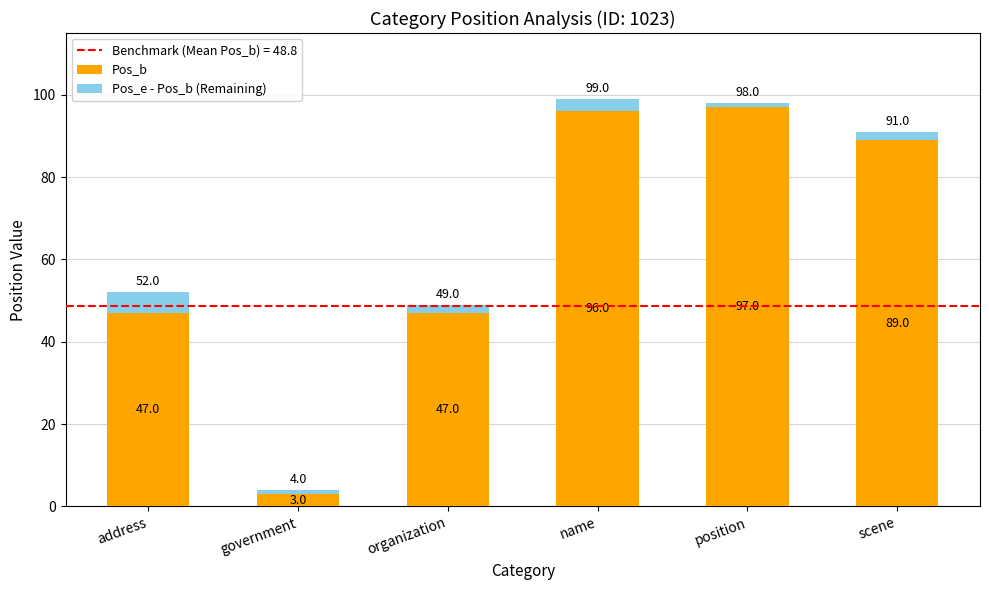

Count the number of data series in this chart.

2